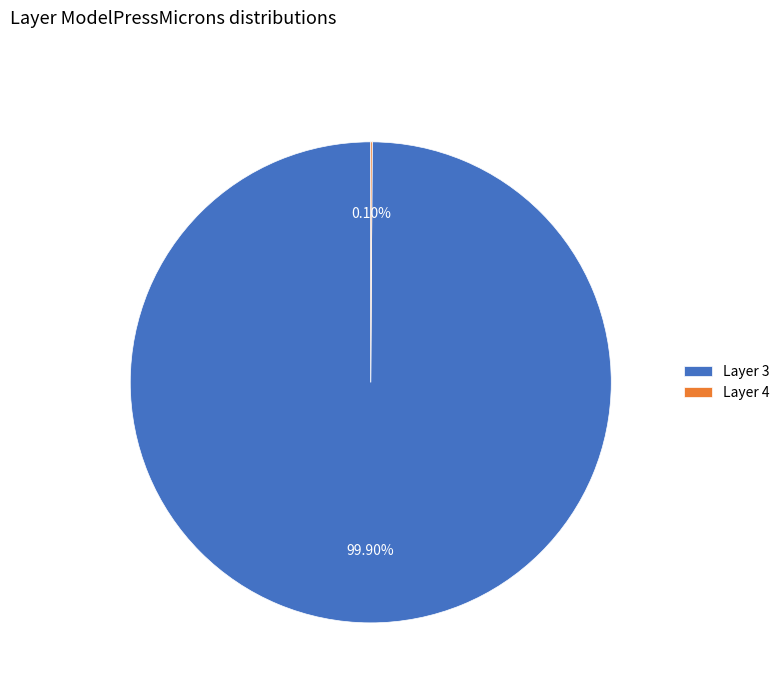

Does Layer 3 account for over 50% of the chart?

Yes